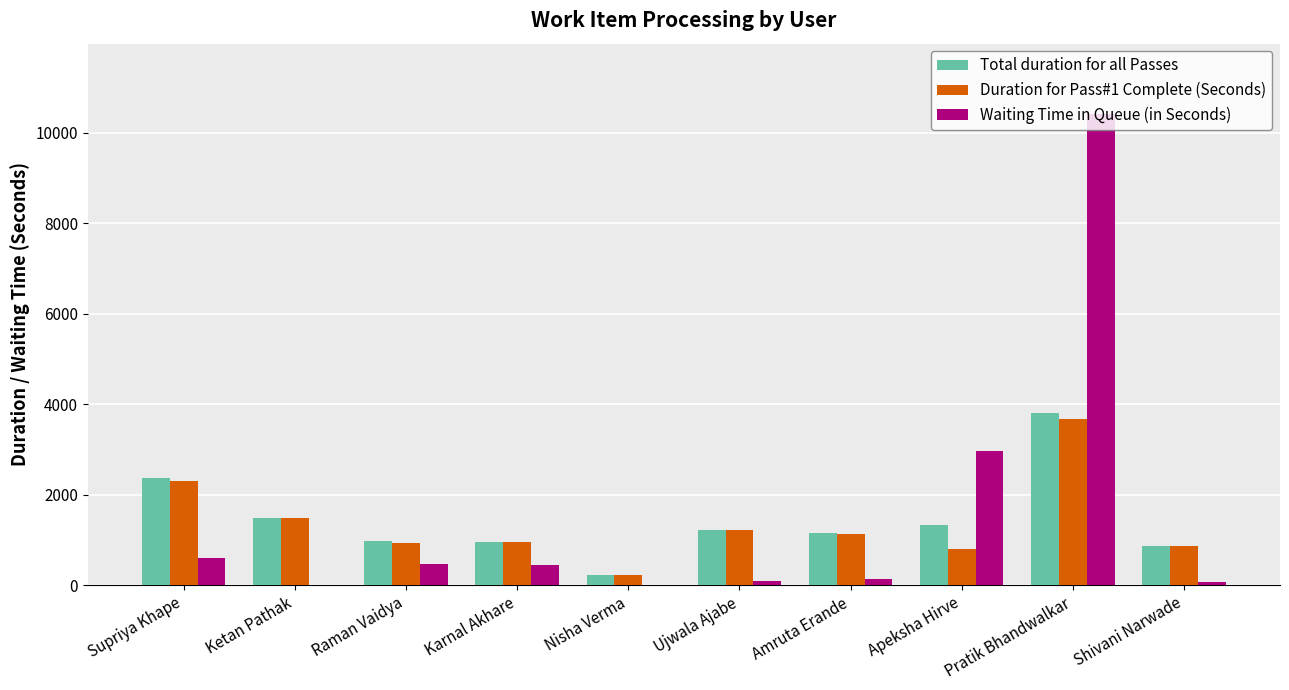

At which label does Total duration for all Passes reach its peak?

Pratik Bhandwalkar